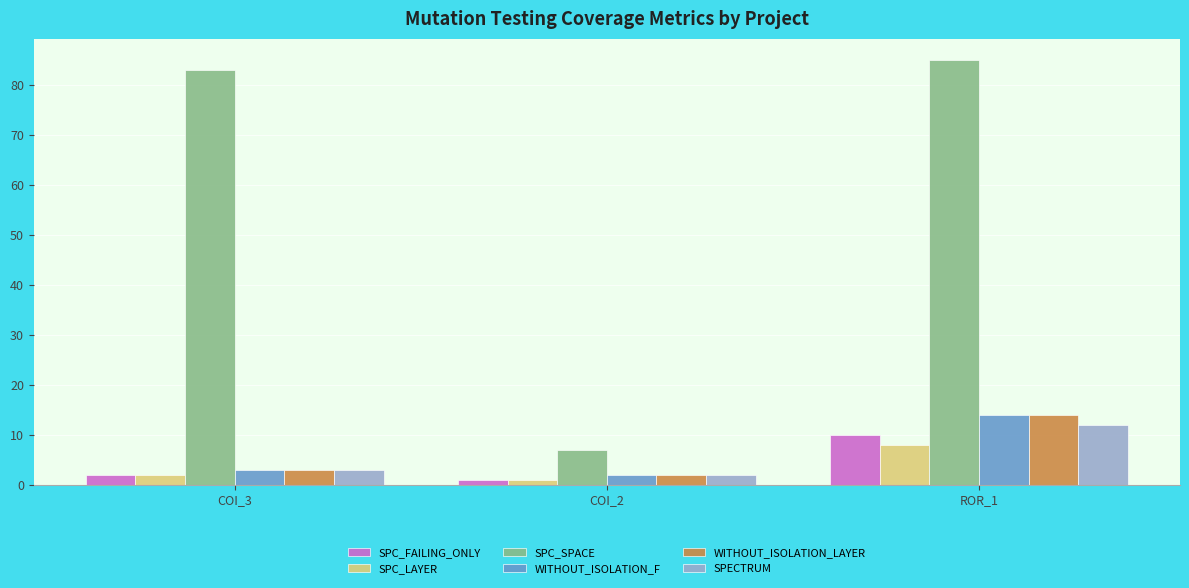

Which label corresponds to the largest value in the chart?

ROR_1